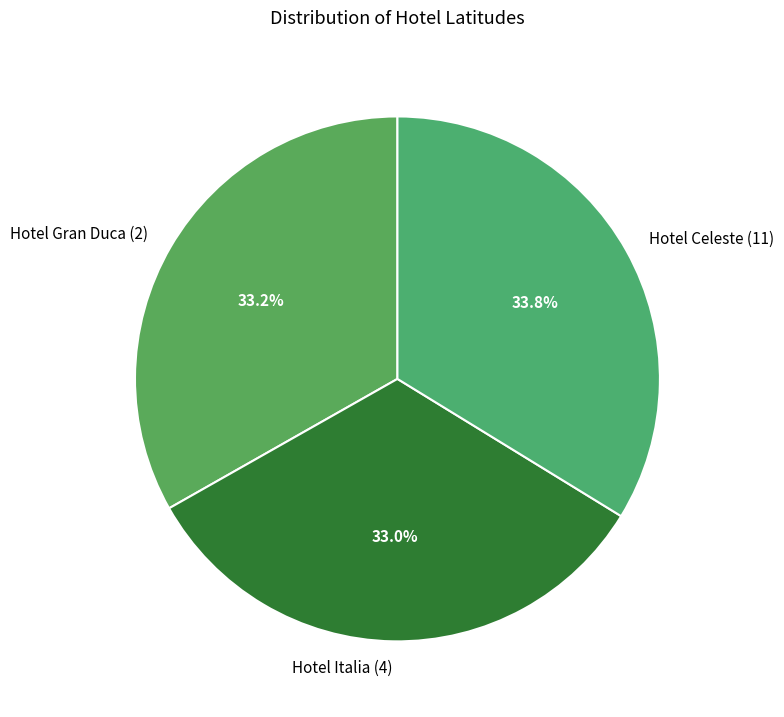

Is there any slice that represents more than half of the pie?

No